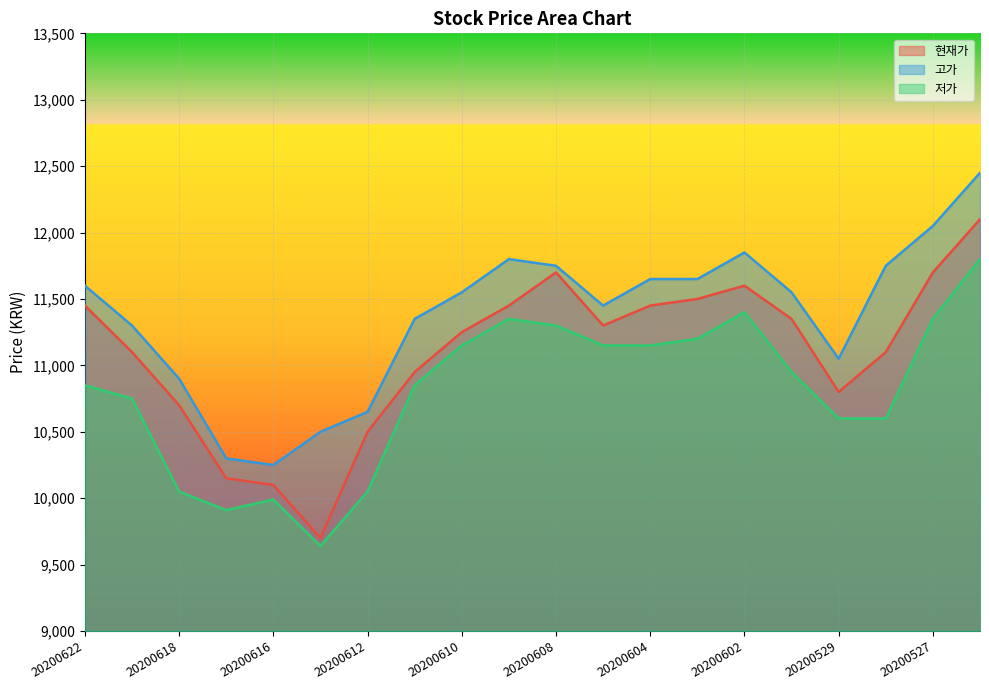

Rank the categories by 고가 value from lowest to highest.

20200616, 20200617, 20200615, 20200612, 20200618, 20200529, 20200619, 20200611, 20200605, 20200610, 20200601, 20200622, 20200604, 20200603, 20200608, 20200528, 20200609, 20200602, 20200527, 20200526